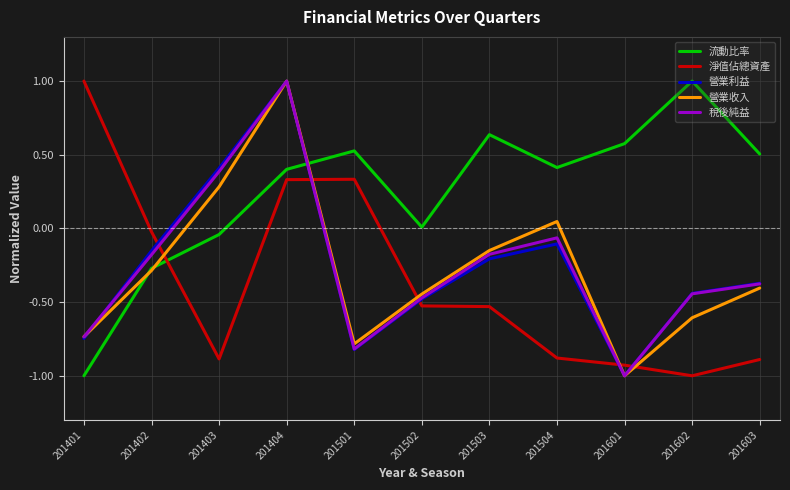

True or false: 稅後純益 has a value of -0.8 at 201502.

False